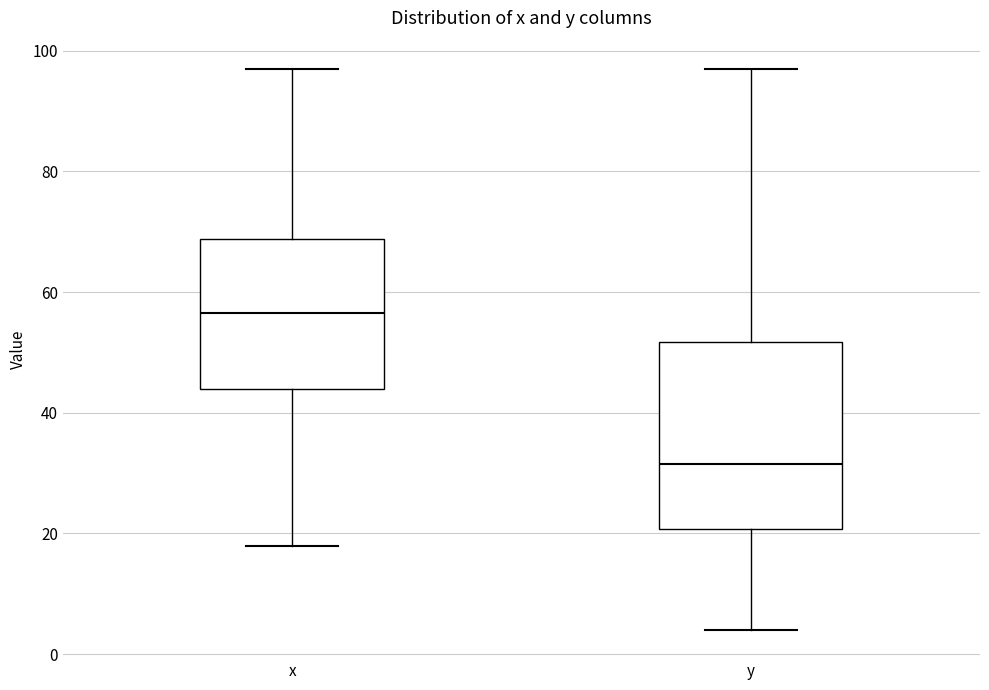

Reading left to right, transcribe this box plot: for each box, give where its median line is, the range the box spans, and where its two whiskers end, as read against the y-axis. The values are not printed on the chart, so give them approximately, as read against the axis.

x: median 56, box 44 to 68, whiskers 18 to 98
y: median 32, box 20 to 52, whiskers 4 to 98